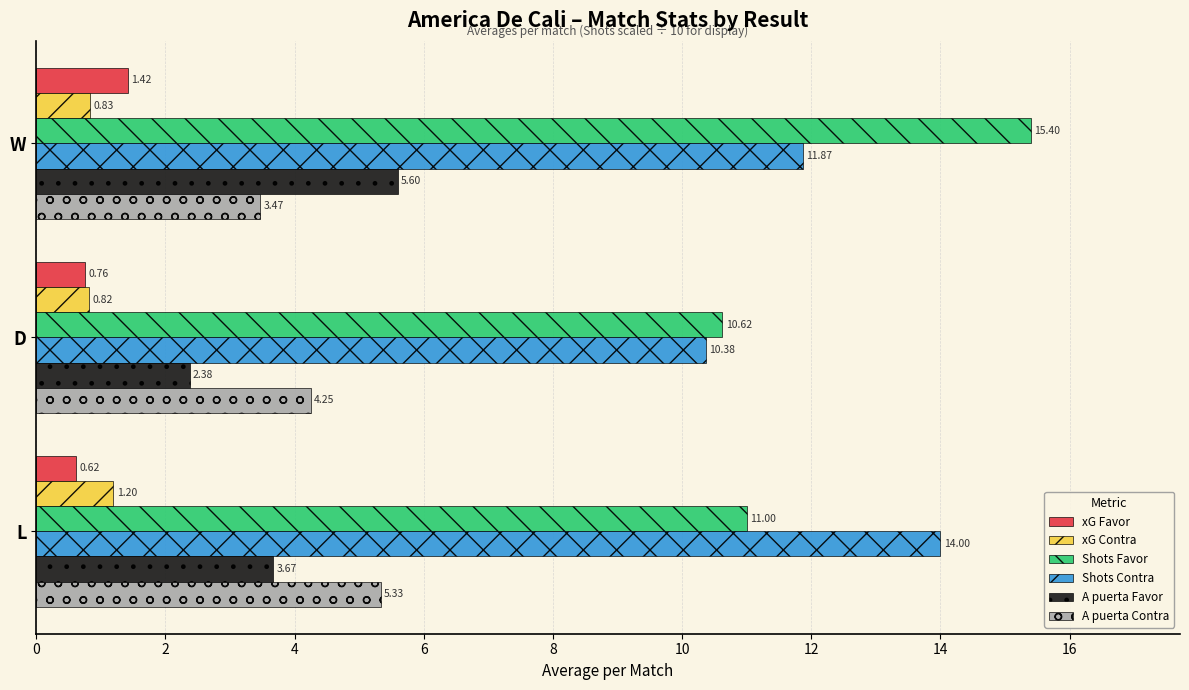

At which category is the sum across all series the highest?

W